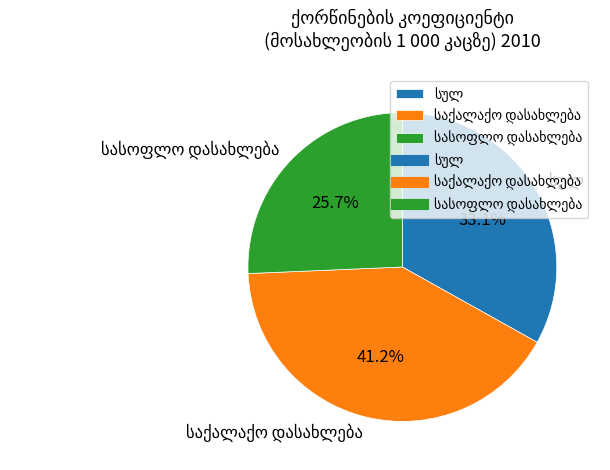

Is there any slice that represents more than half of the pie?

No